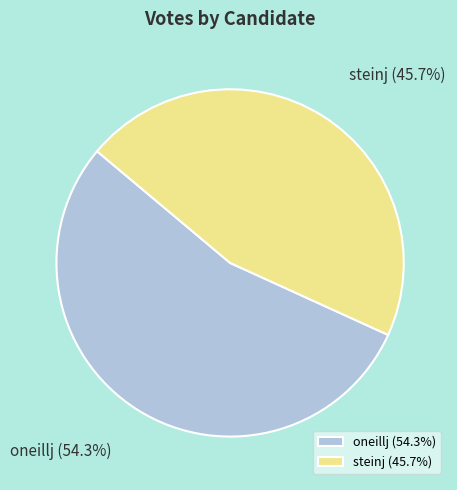

To the nearest percent, what percentage of the pie is oneillj?

54%